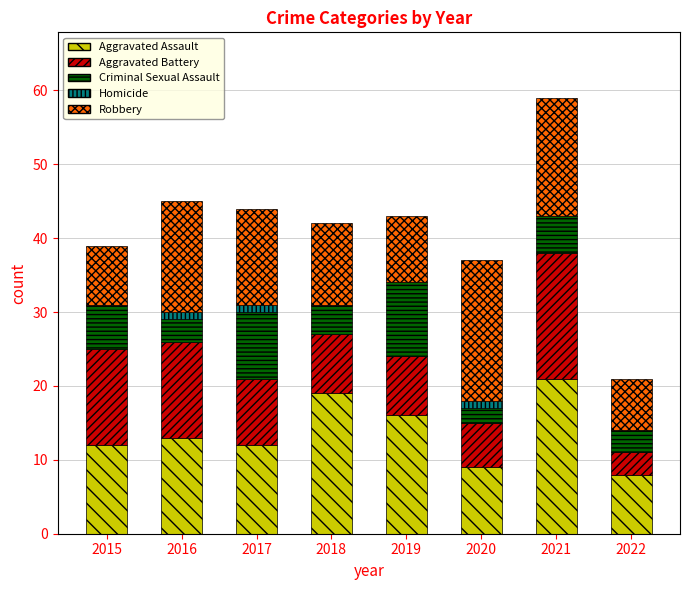

Does the chart contain stacked bars?

Yes